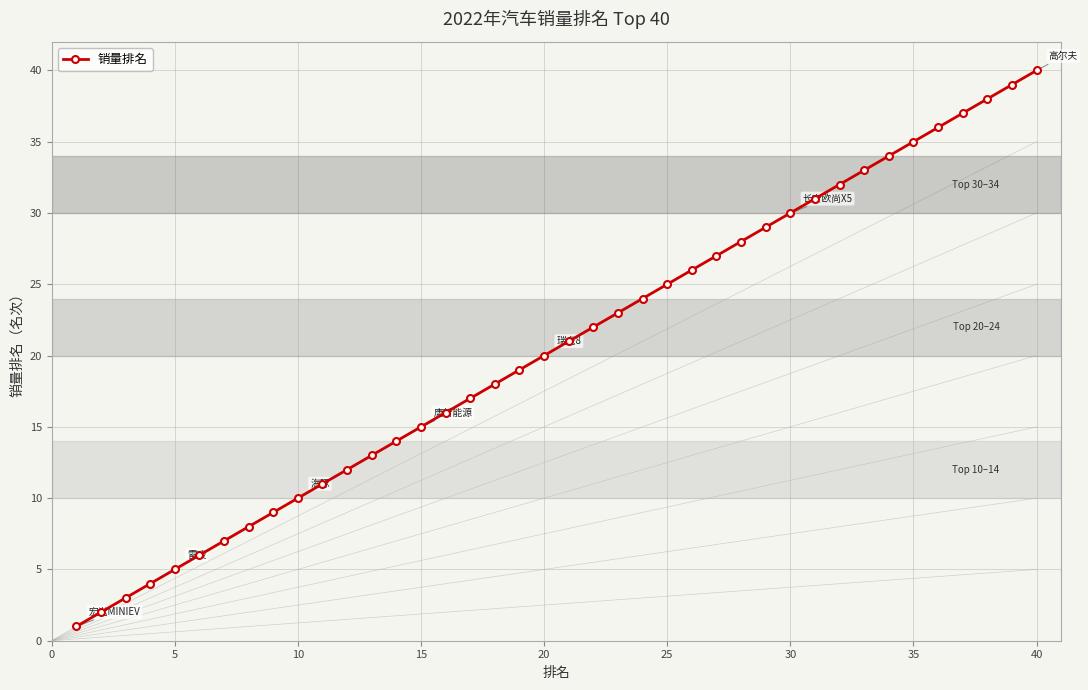

What is the value of the 24th point from the left?

24